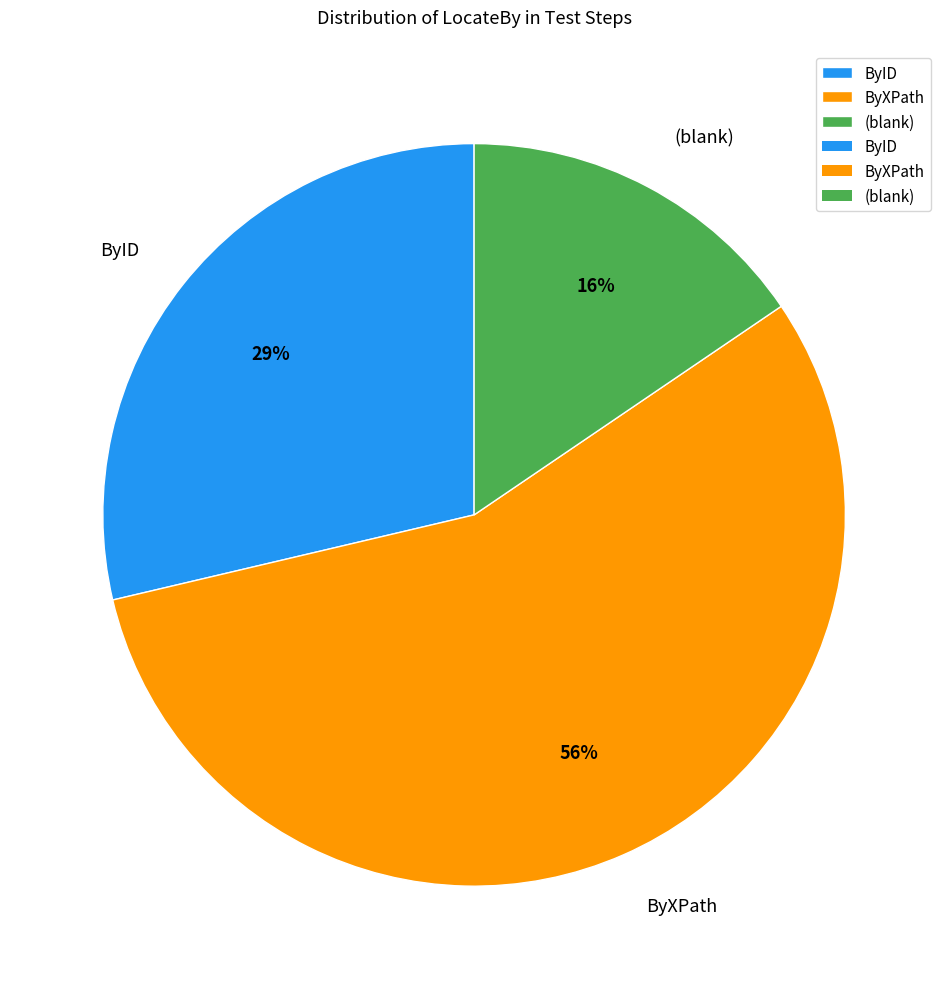

To the nearest percent, what is the average slice percentage?

33%